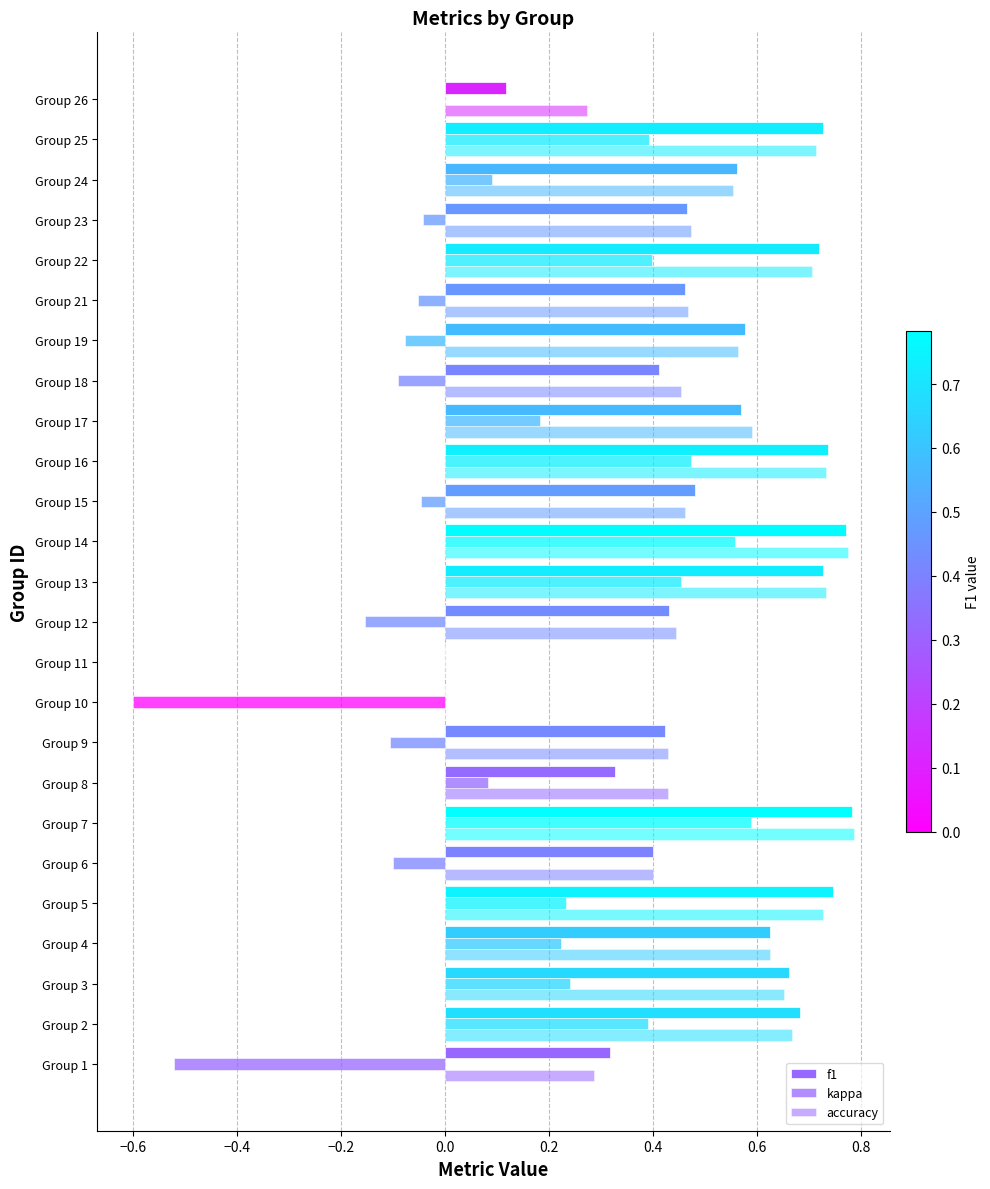

How many series are shown in this chart?

3